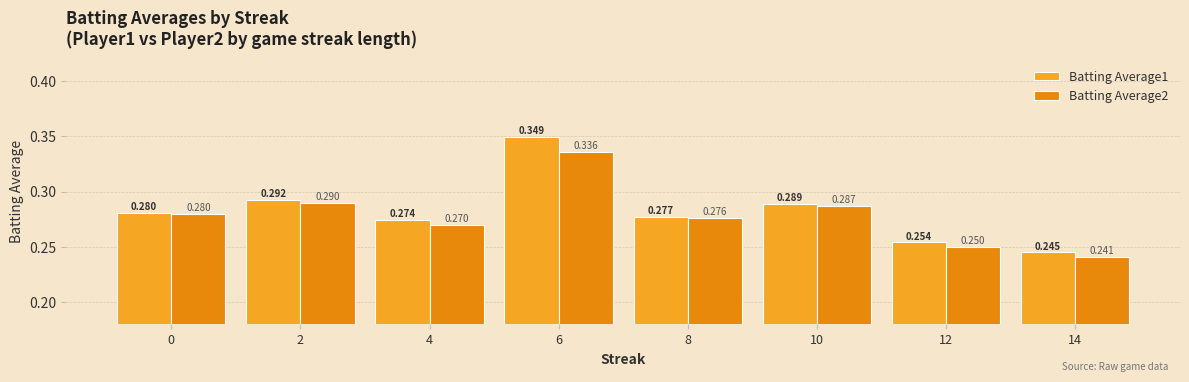

Does the chart contain stacked bars?

No